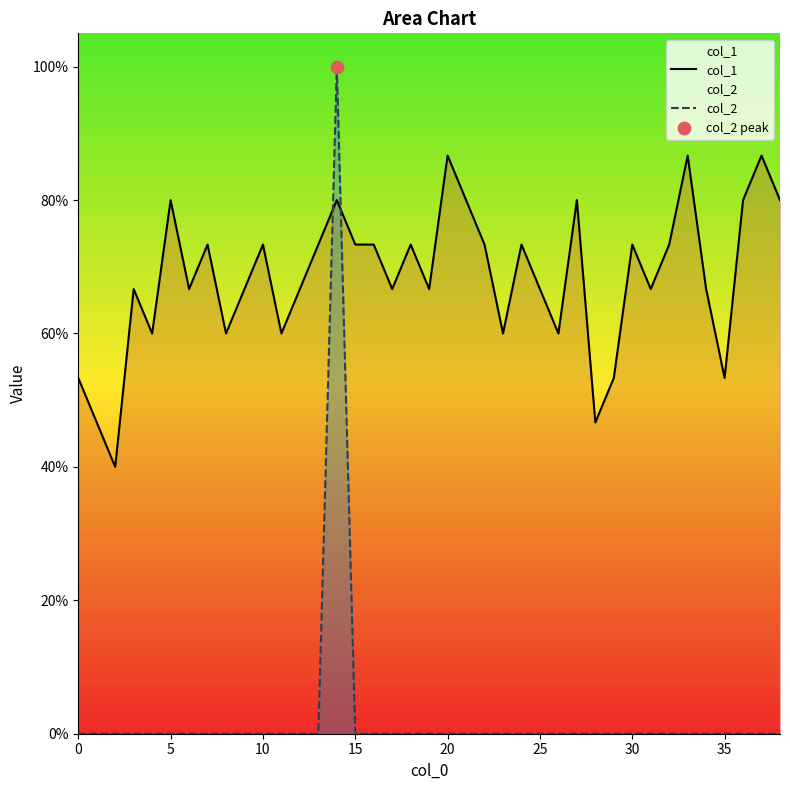

At which category is the sum across all series the highest?

14